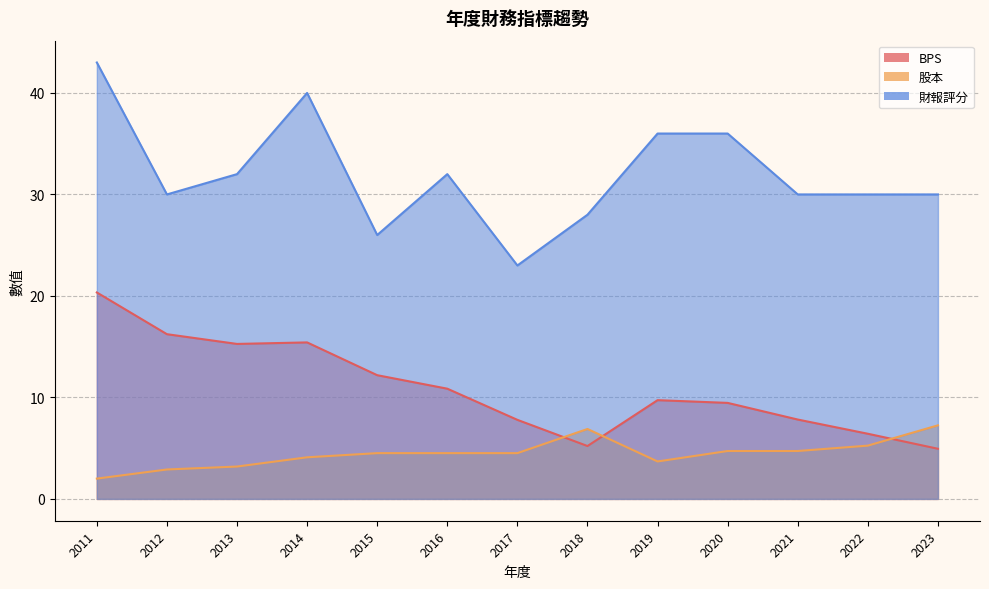

What is the average value of the BPS series?

10.9